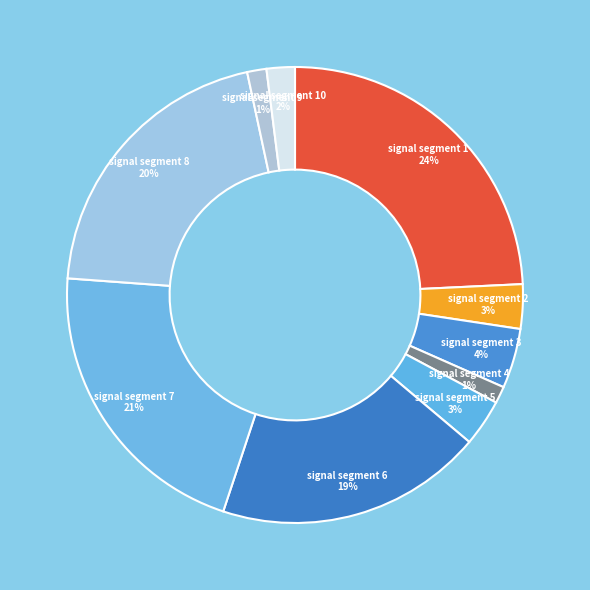

Which slice is the largest?

signal segment 1